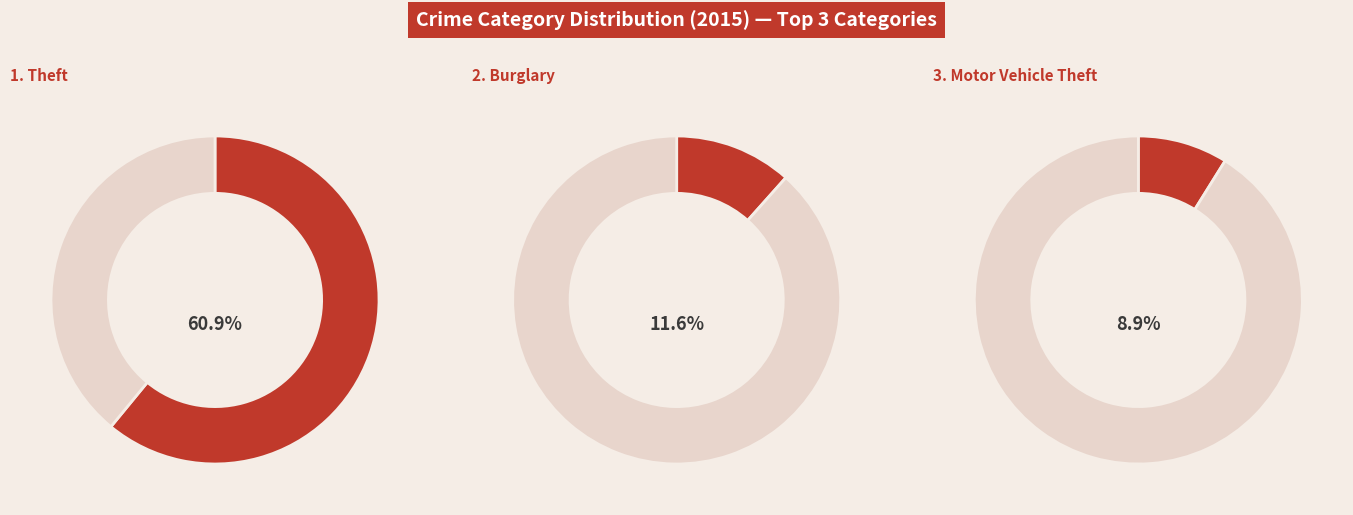

Which slice represents more than half of the pie?

Theft